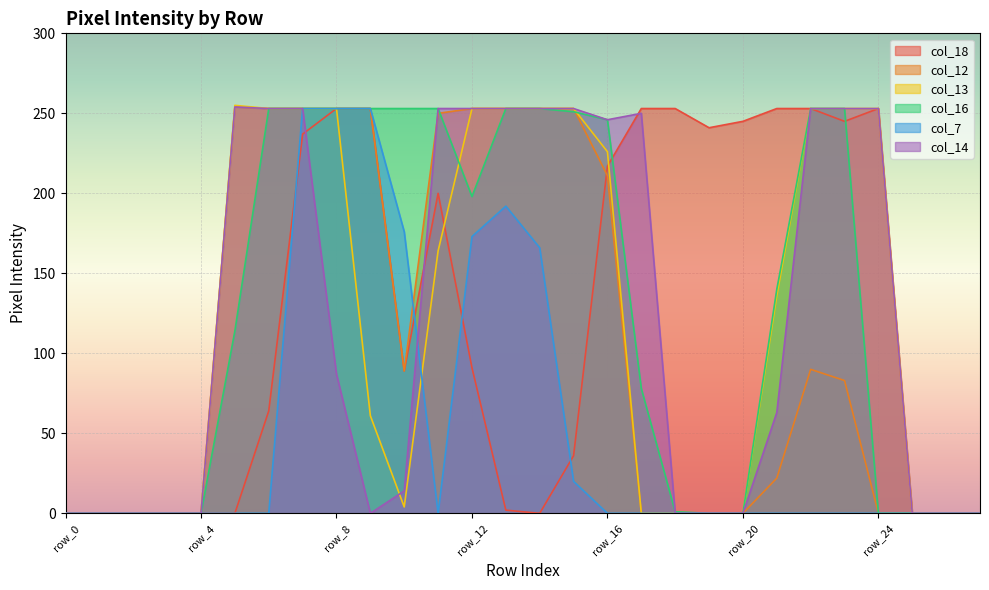

Which has a higher value, row_24 or row_4?

row_24